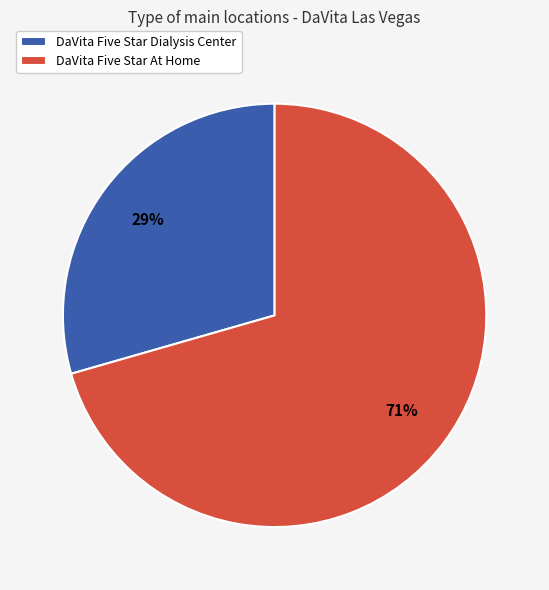

Does DaVita Five Star Dialysis Center represent more than half of the total?

No